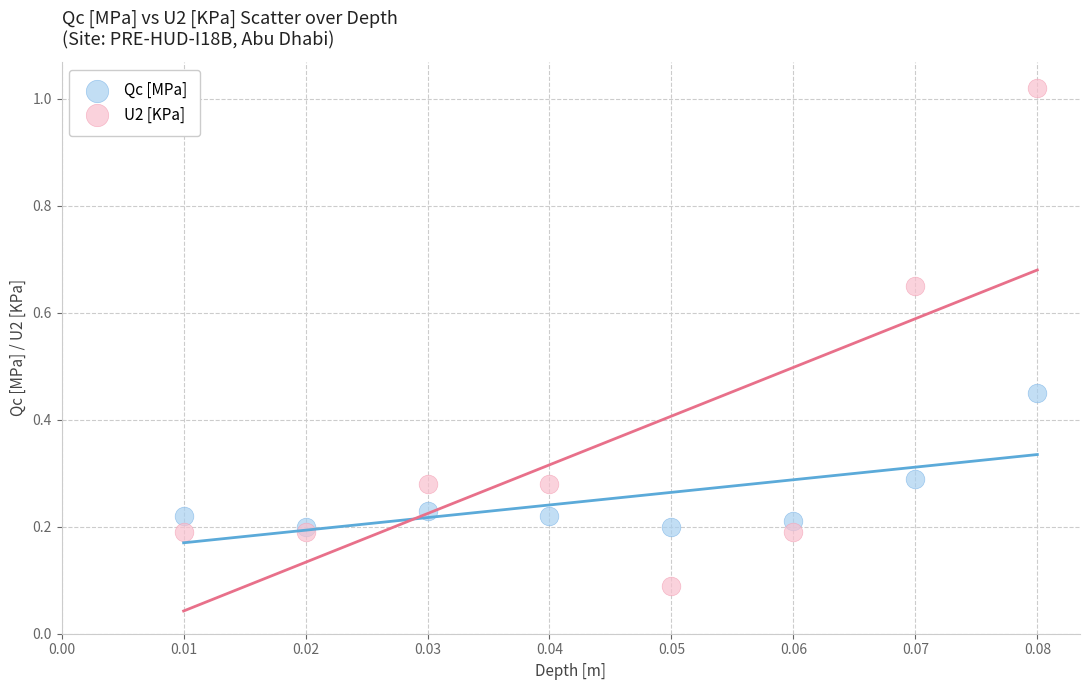

Which series contains the lowest Y value?

U2 [KPa]